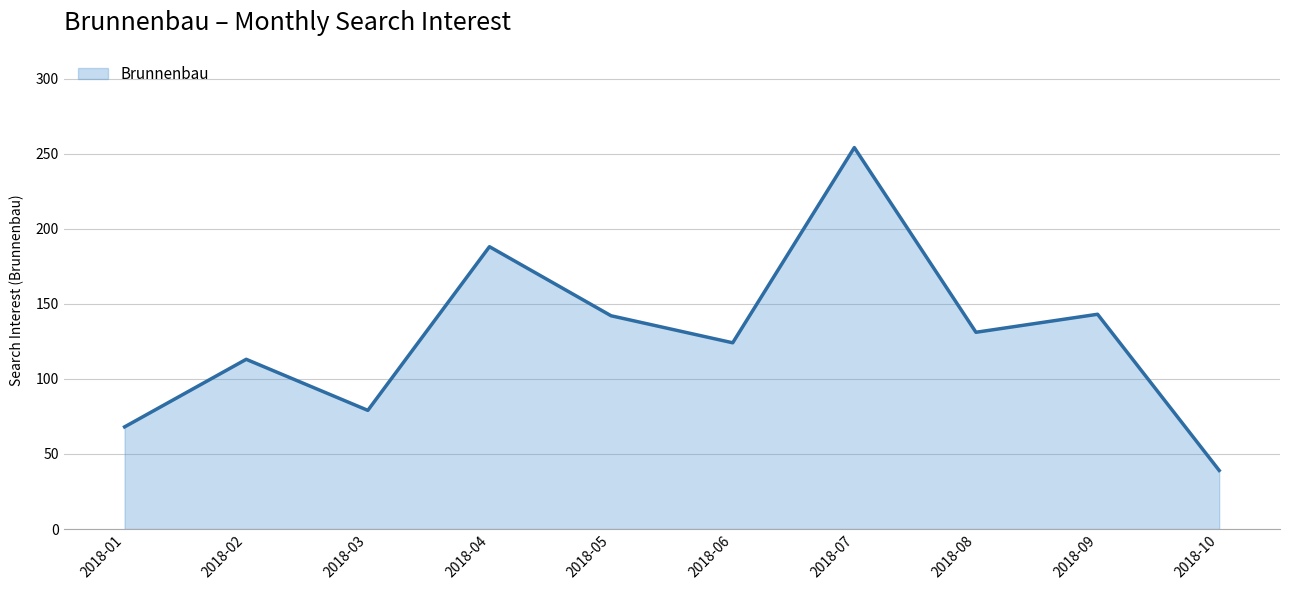

The value at 2018-05 is 142. True or false?

True